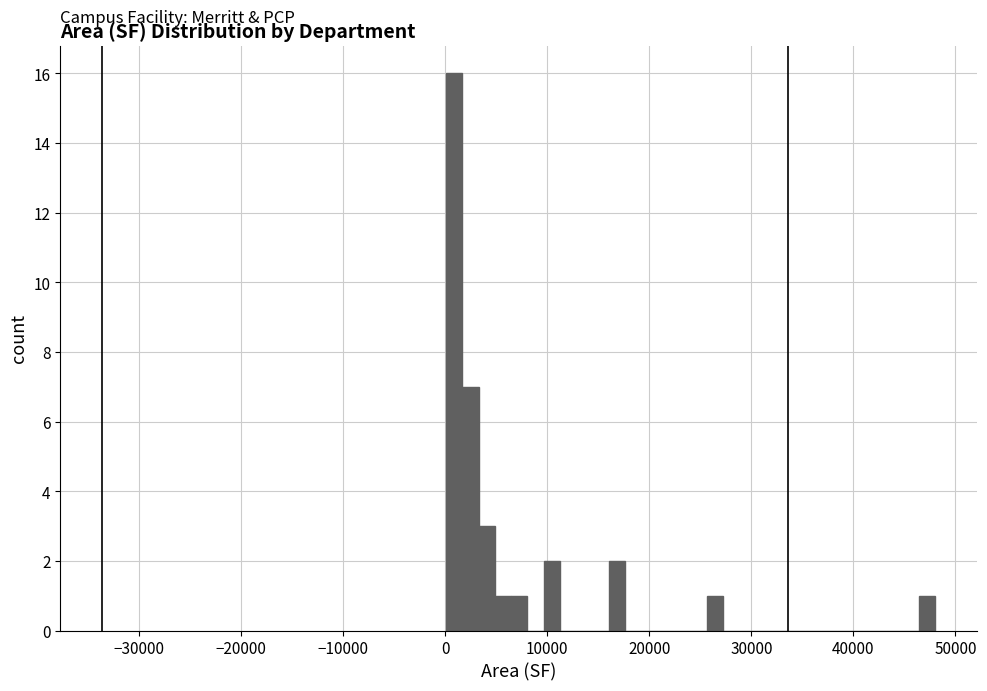

Read against the x-axis, roughly where is the centre of the tallest bar?

1000